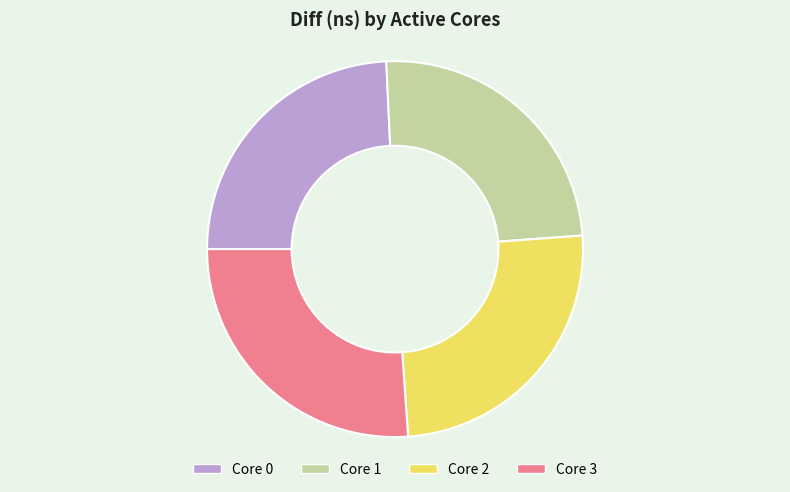

How many slices are in this pie chart?

4